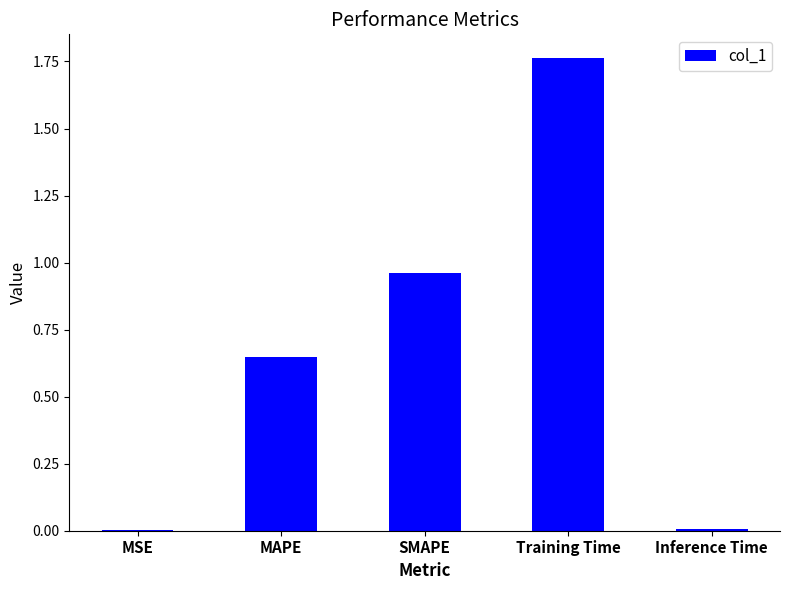

Which label corresponds to the largest value in the chart?

Training Time